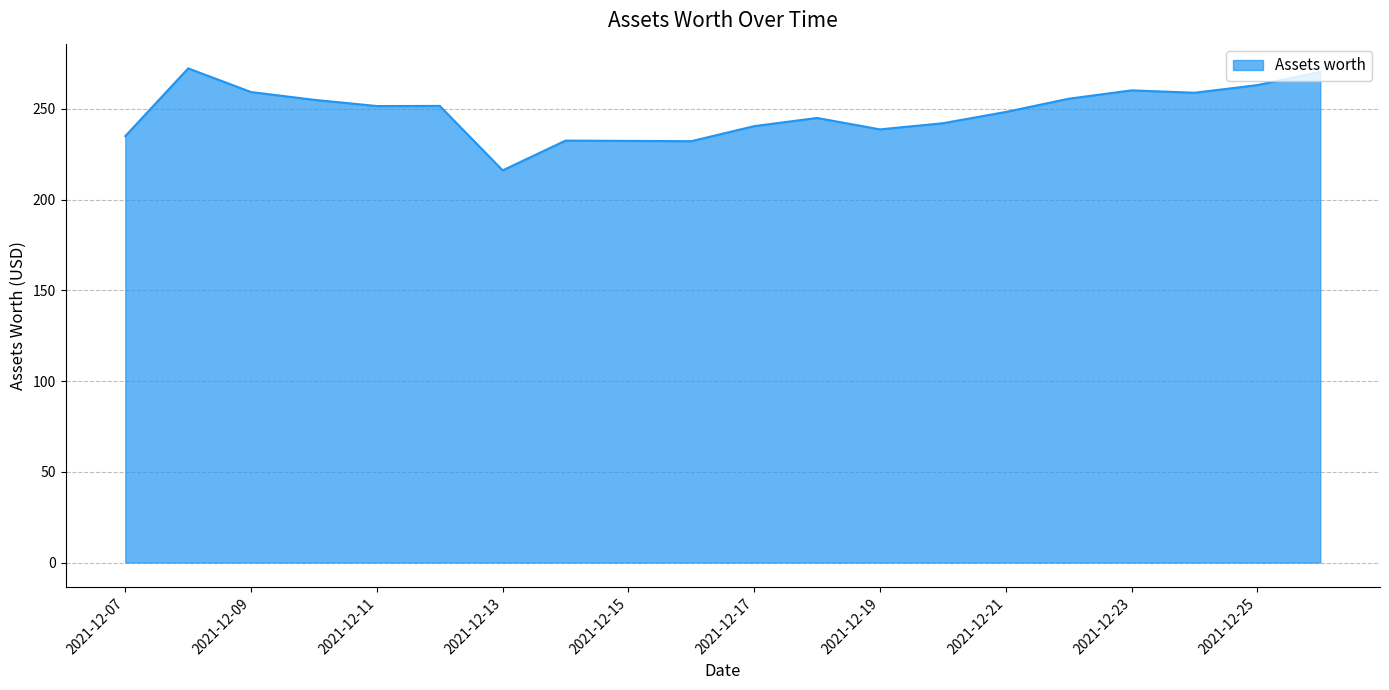

What is the greatest value displayed?

272.3